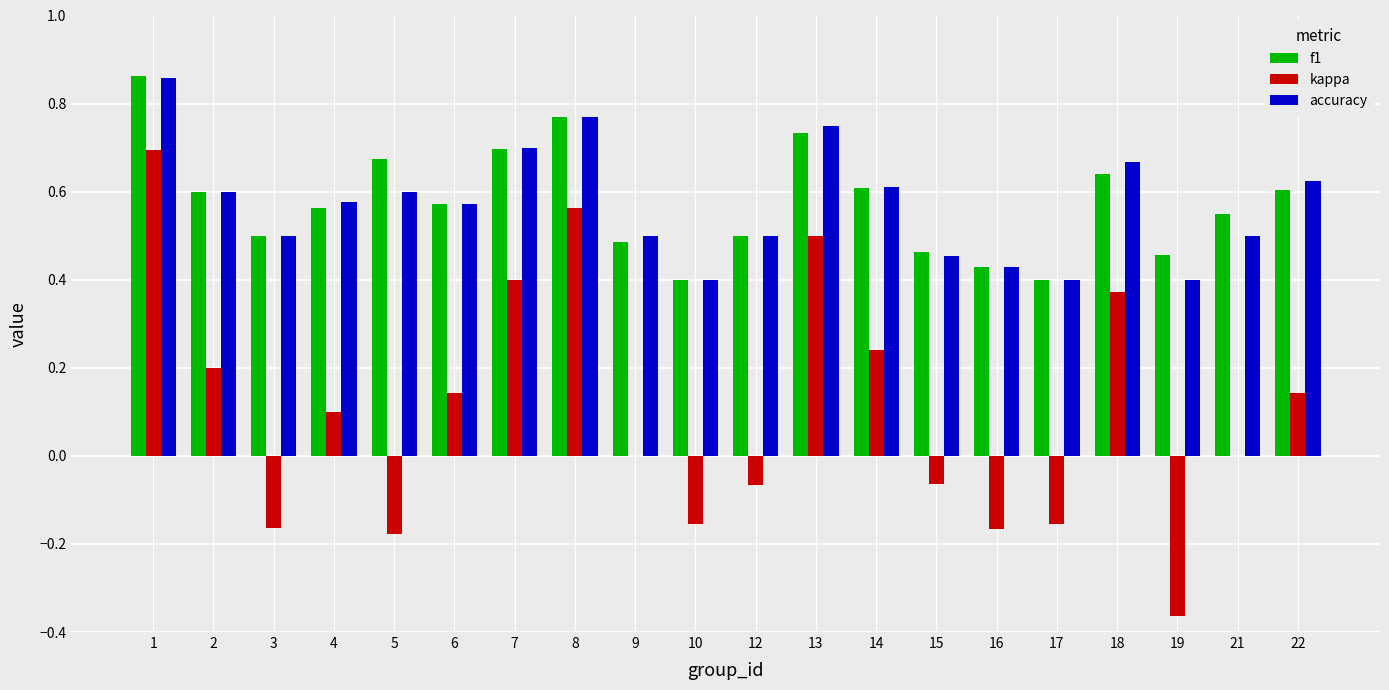

Is it true that accuracy equals 1.0 at 7?

False